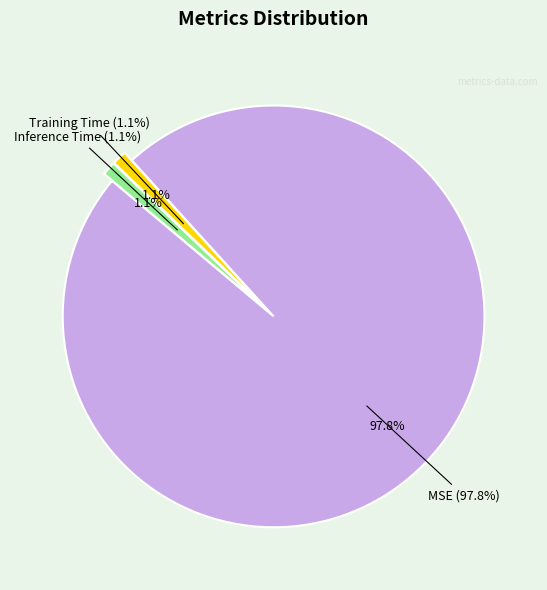

How many slices are in this pie chart?

3